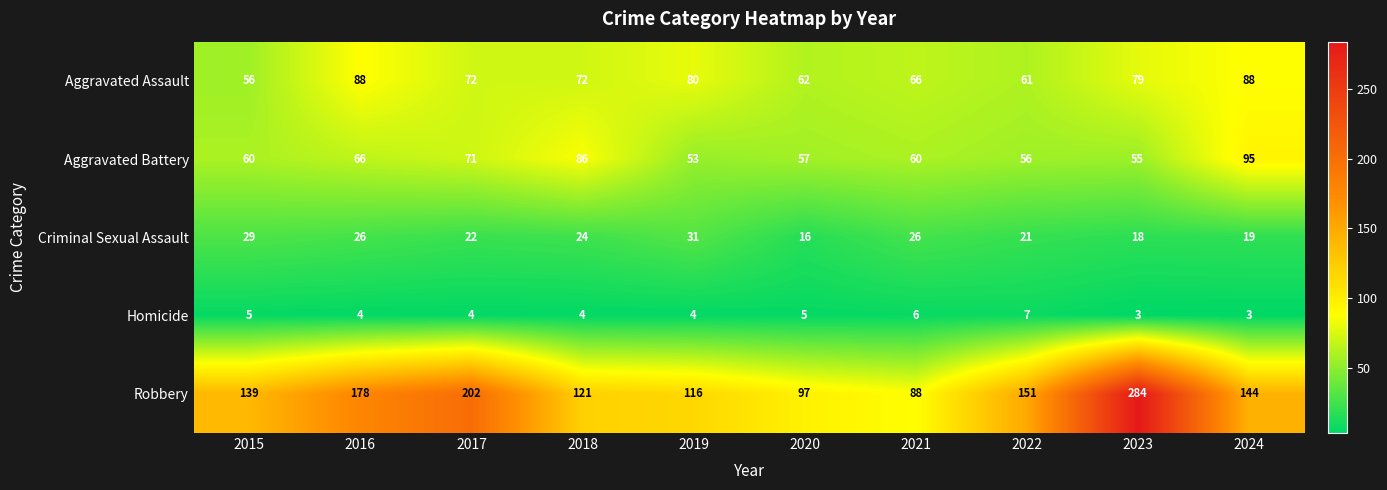

Between 2020 and 2024, which series saw the biggest shift?

Robbery